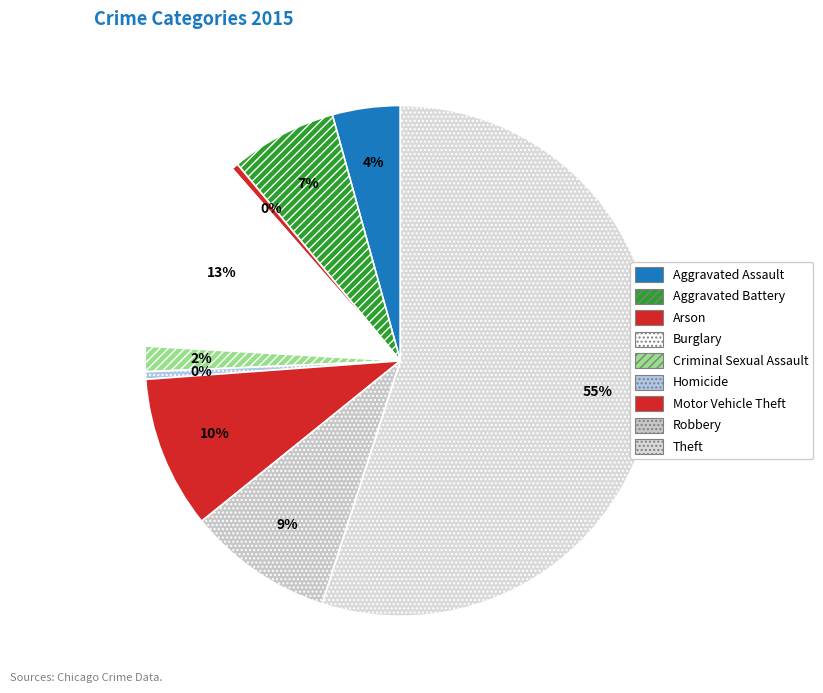

How many slices are in this pie chart?

9